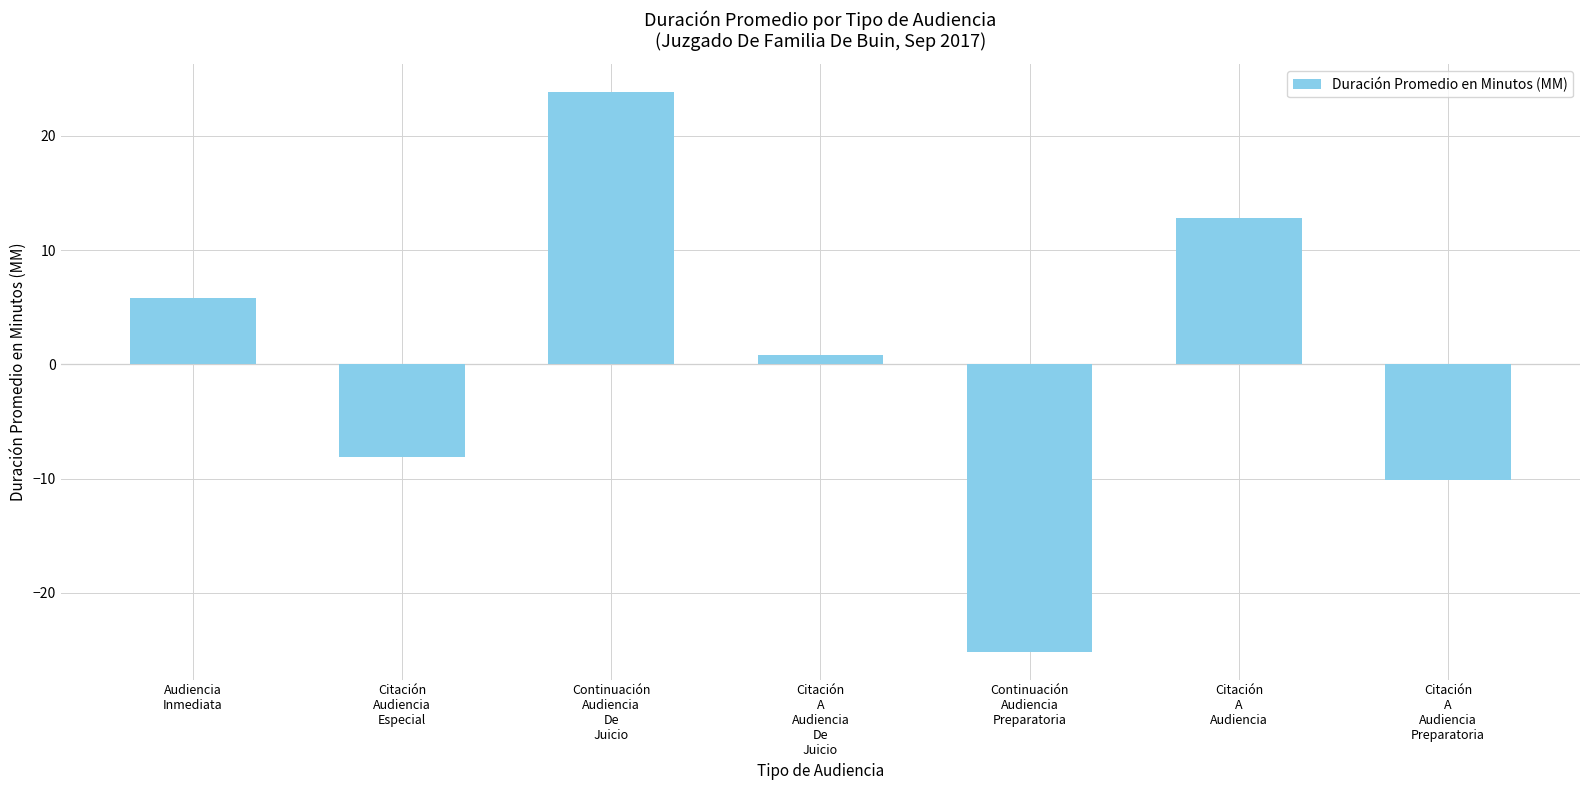

The chart shows a value of -3.4 at Citación
Audiencia
Especial. True or false?

False